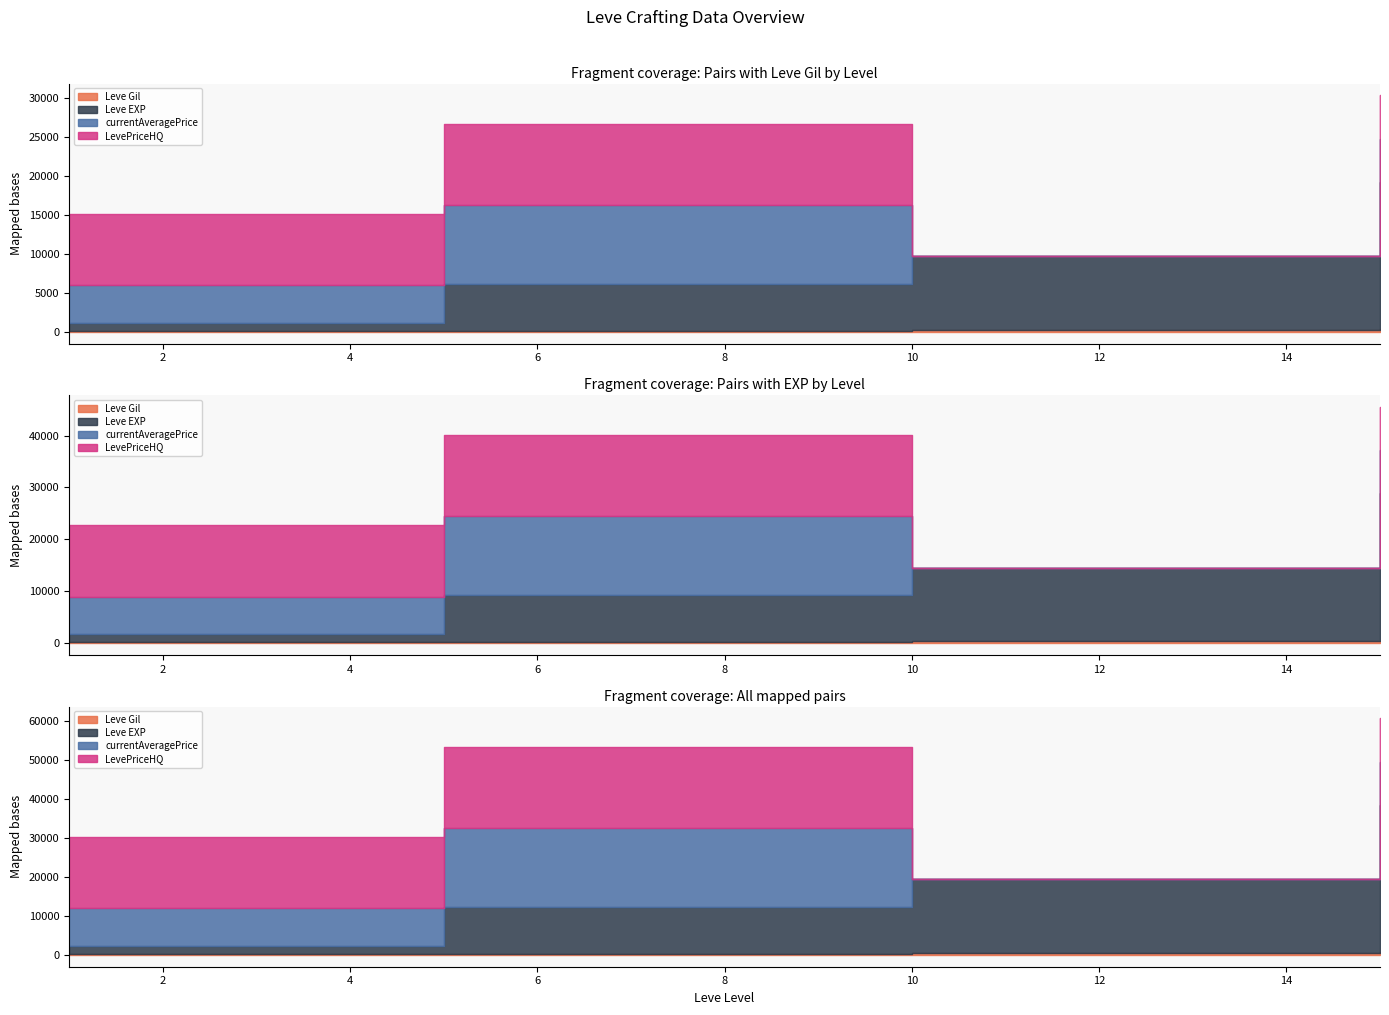

At which label does LevePriceHQ reach its peak?

5